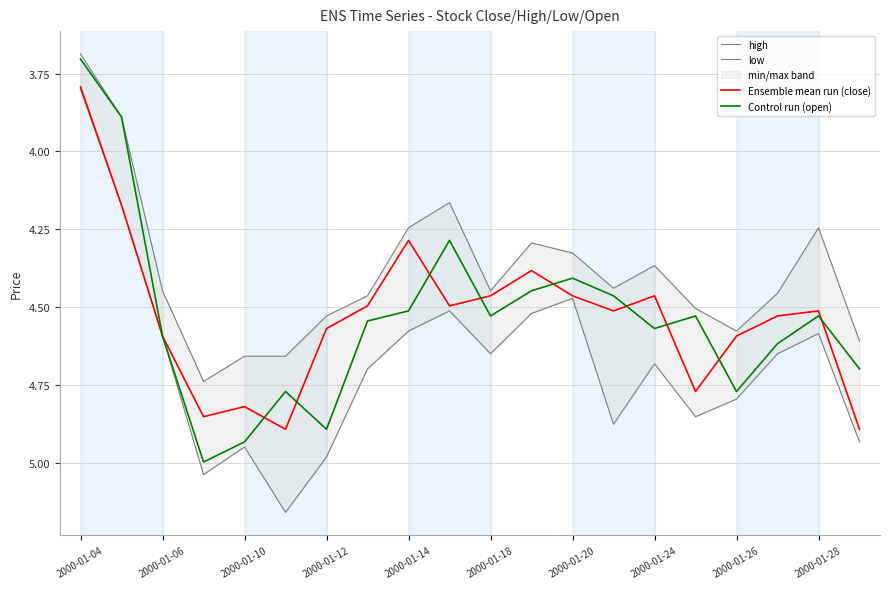

What is the smallest value displayed?

3.7